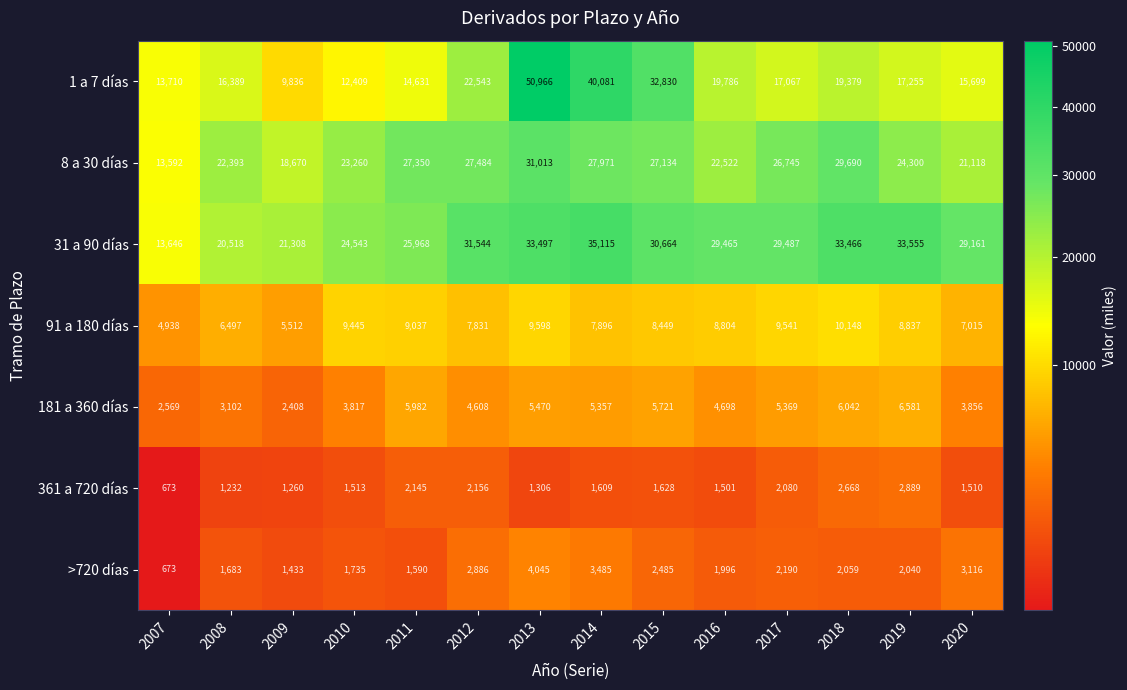

What is the smallest value displayed?

673